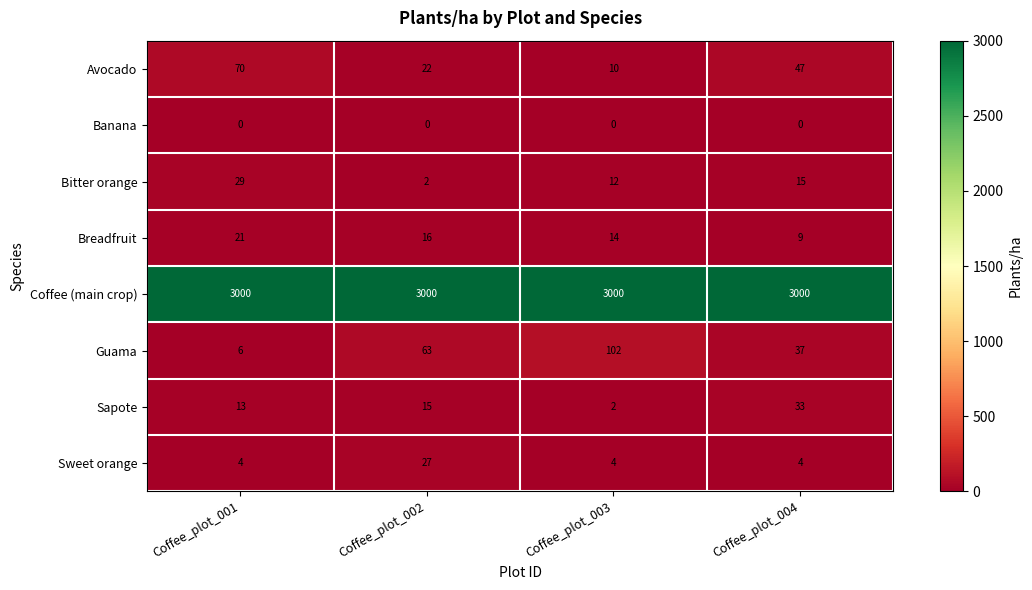

Which series has the largest total across all categories?

Coffee (main crop)